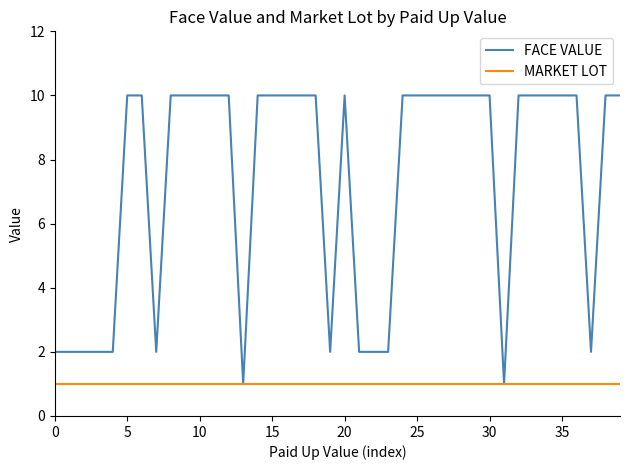

At how many categories does at least one series exceed 6?

27